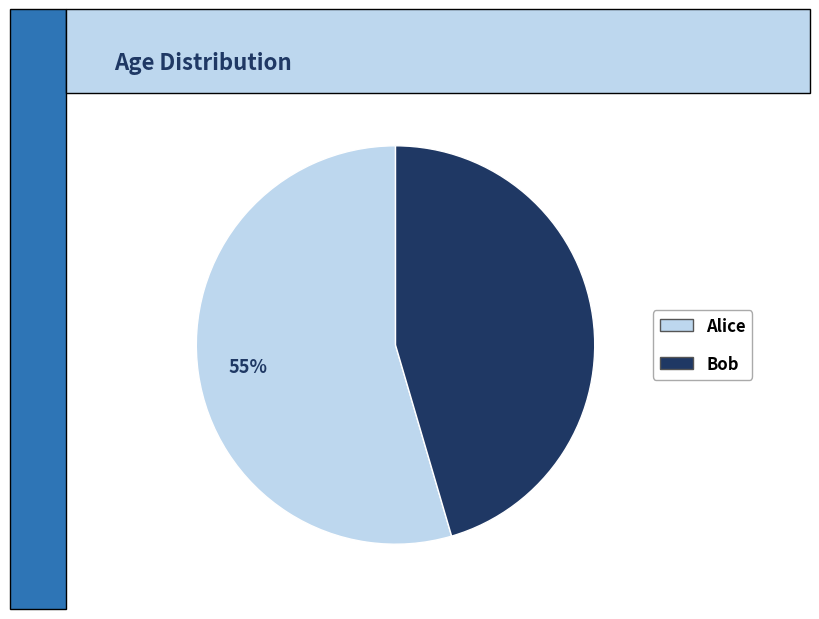

To the nearest percent, what percentage of the pie is Bob?

45%